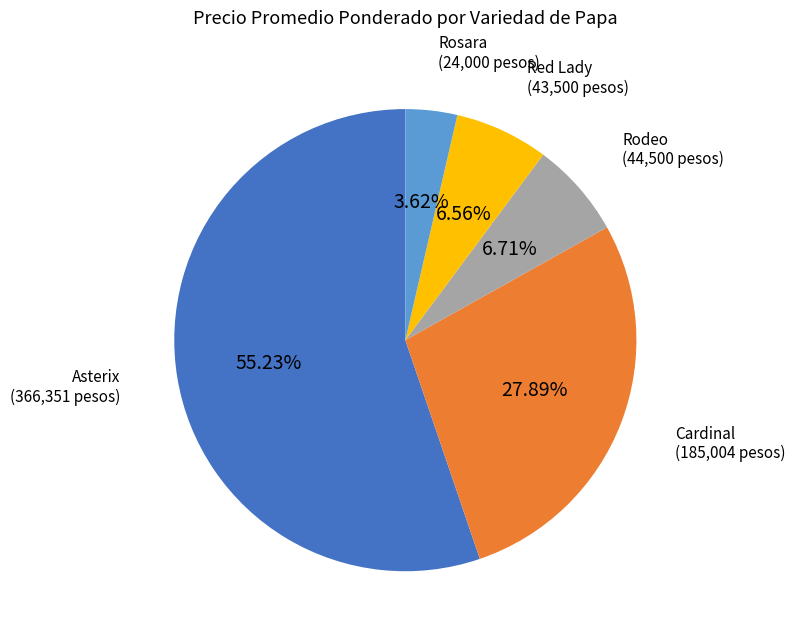

Count the number of slices in the pie.

5